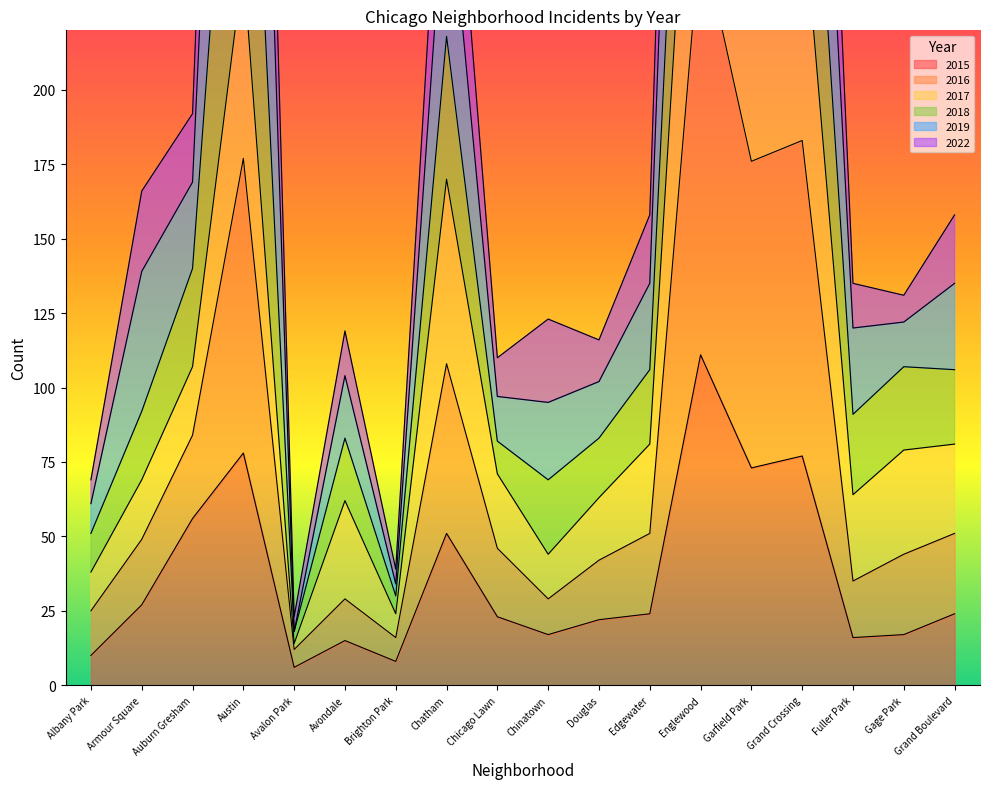

At which category is the sum across all series the highest?

Englewood